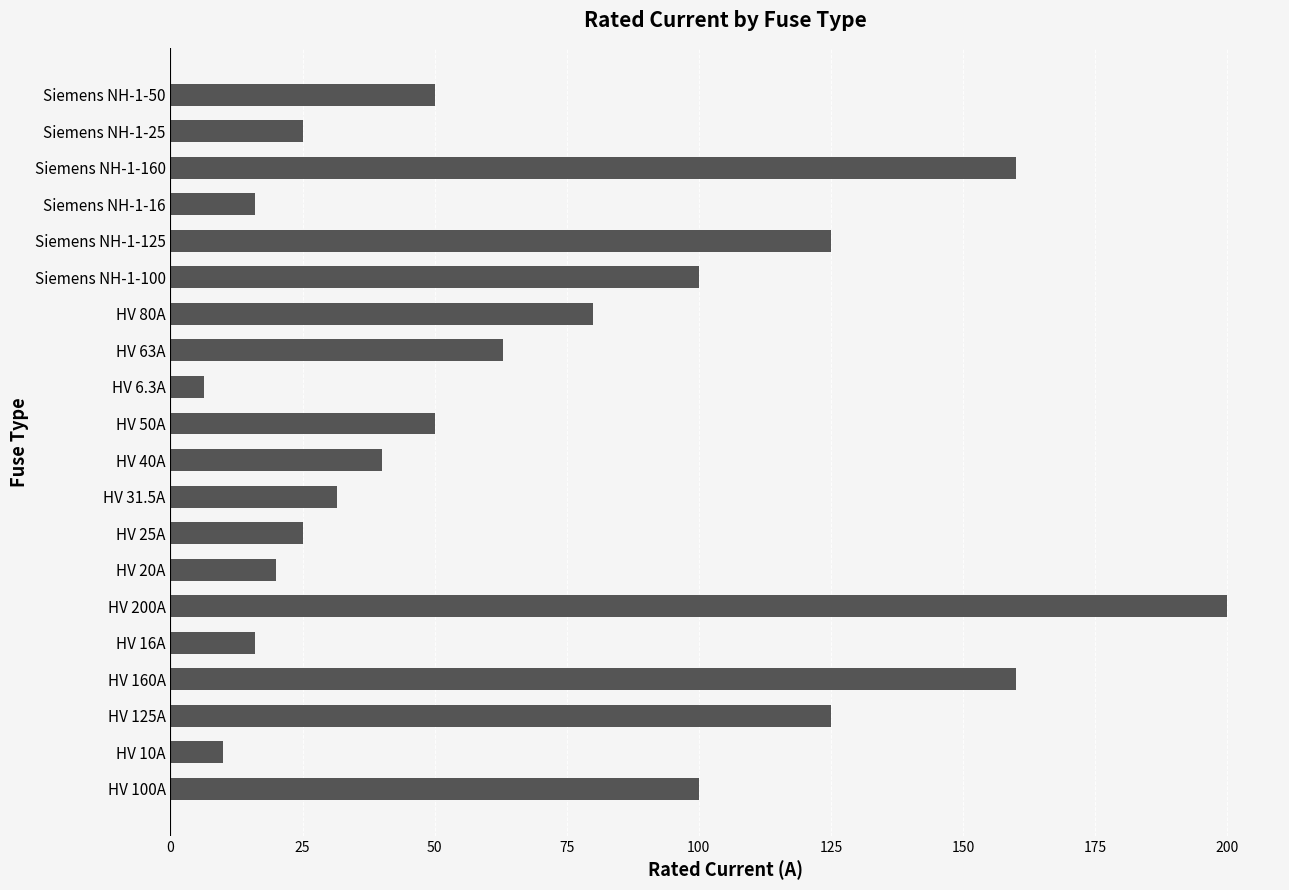

What is the sum of all values?

1402.8